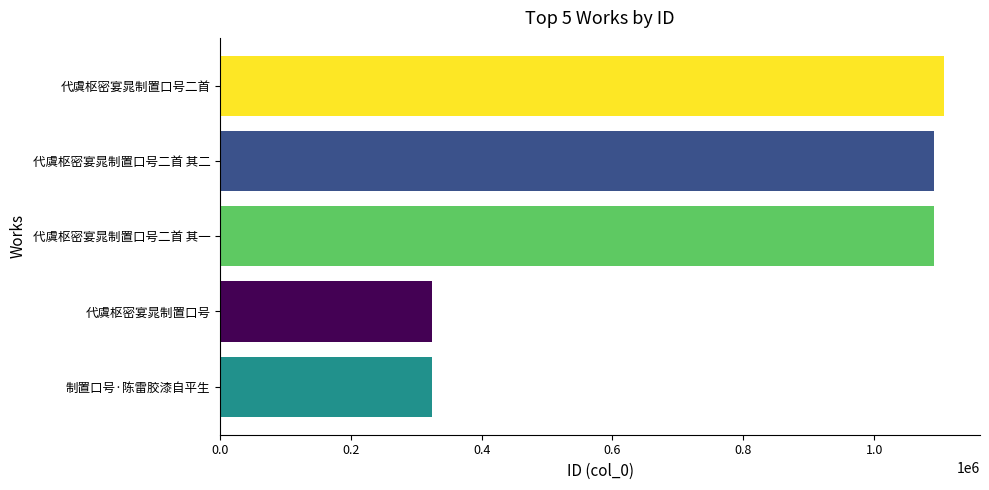

What is the change in value from 代虞枢密宴晁制置口号 to 代虞枢密宴晁制置口号二首 其二?

+767717